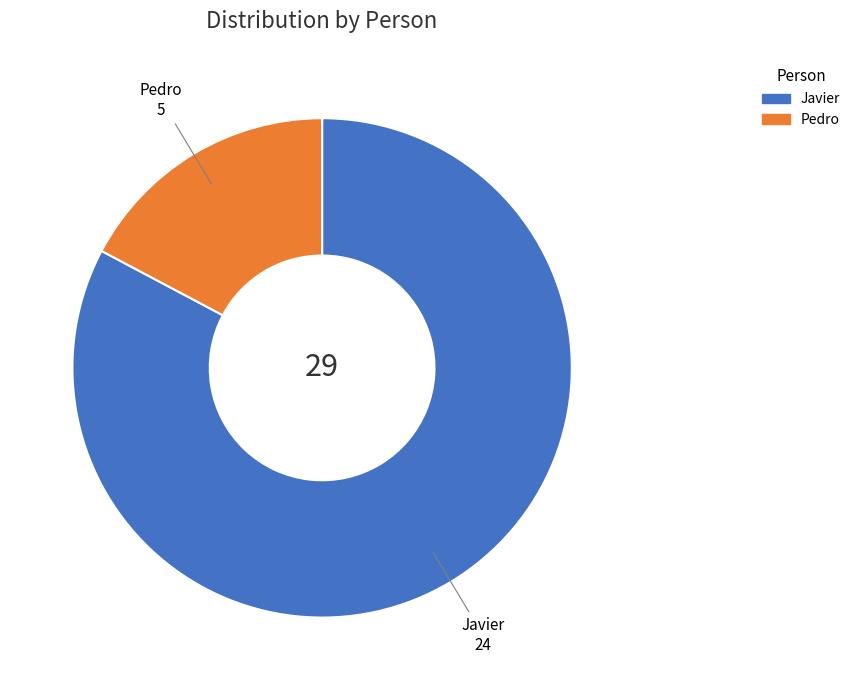

Which has a higher value, Pedro or Javier?

Javier